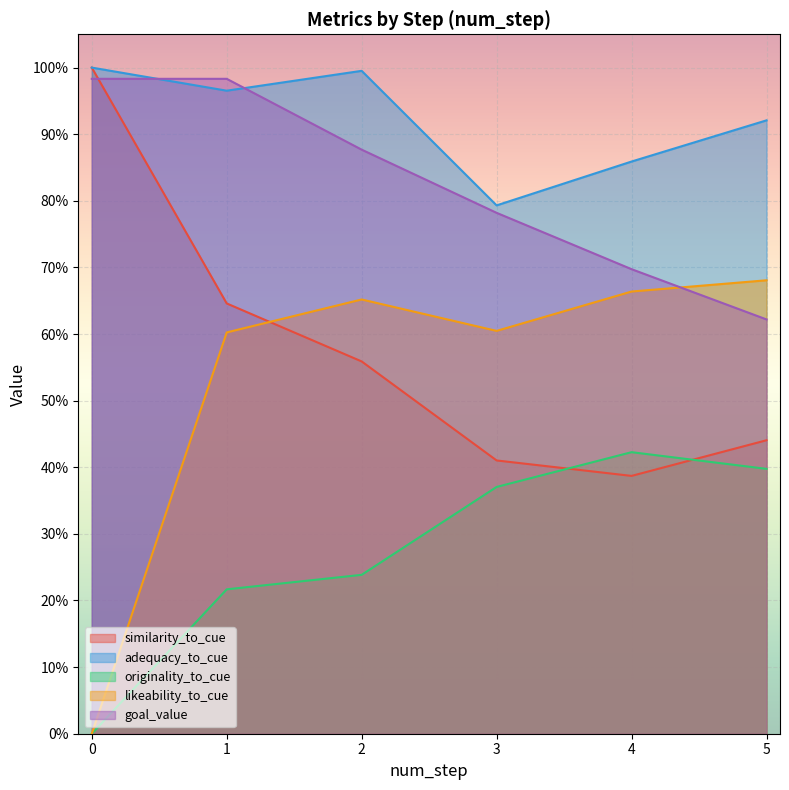

Which series has the largest total across all categories?

adequacy_to_cue